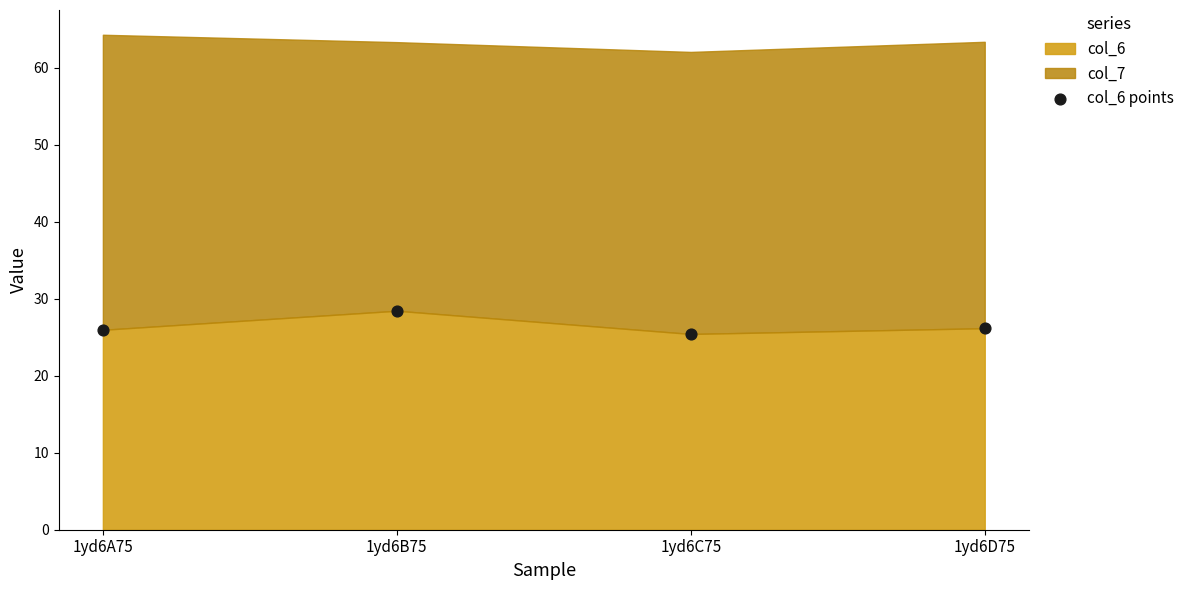

What is the average Y value?

26.5